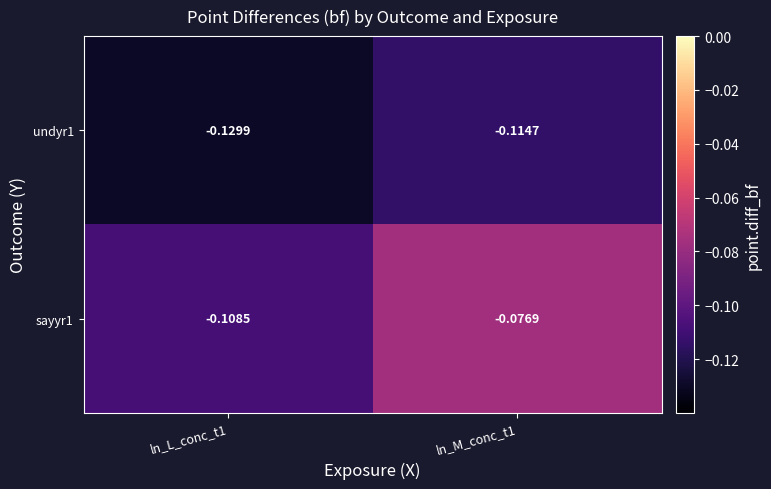

Is the value of sayyr1 at ln_M_conc_t1 greater than the value of undyr1 at ln_L_conc_t1?

Yes